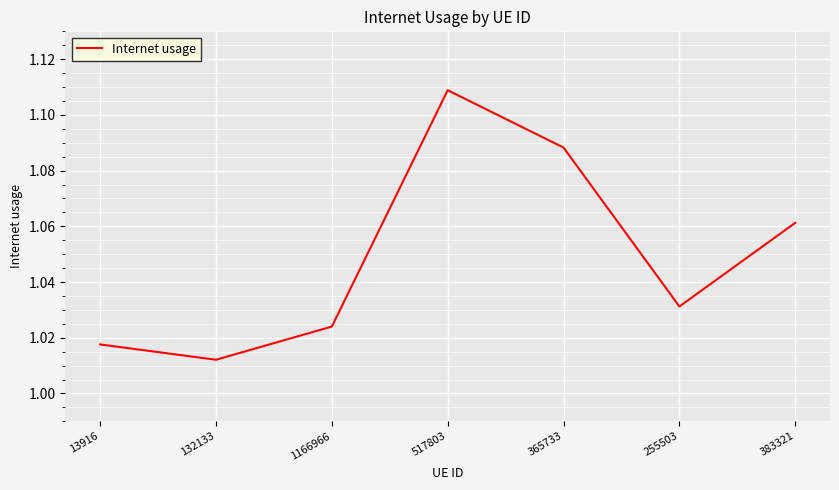

How many interior local valleys (lower than both neighbors) does the data have?

2